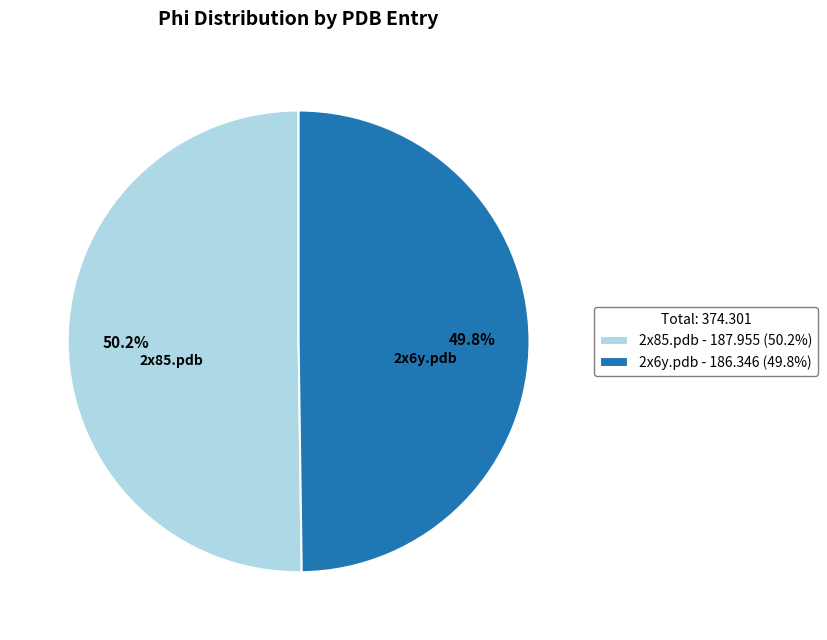

Is it true that 2x85.pdb is 39% of the pie?

False